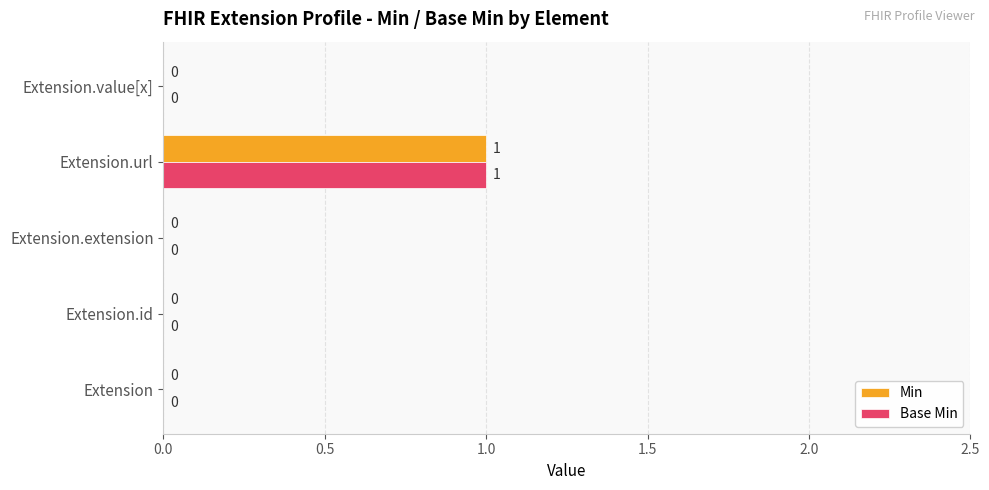

At which category is the sum across all series the highest?

Extension.url